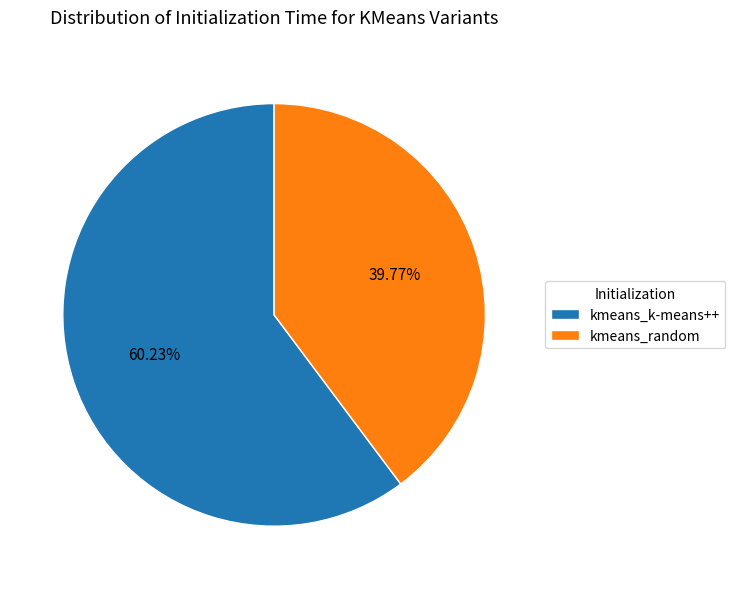

Is there any slice that represents more than half of the pie?

Yes